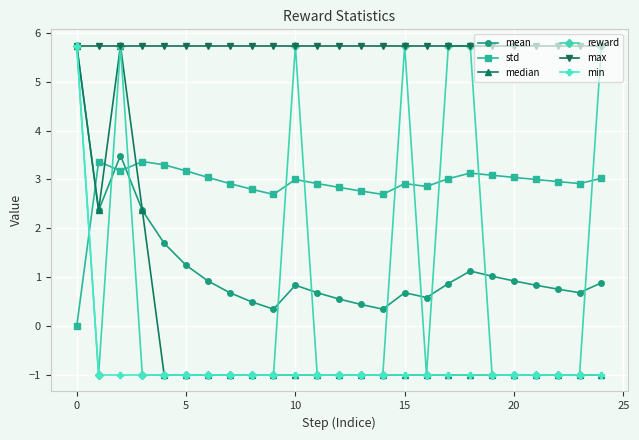

Count the reward values in the range -1 to 5.

18